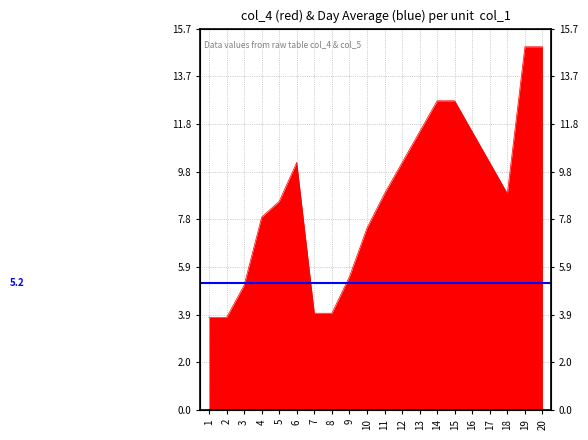

What is the ratio of the value at 20 to the value at 9?

2.7